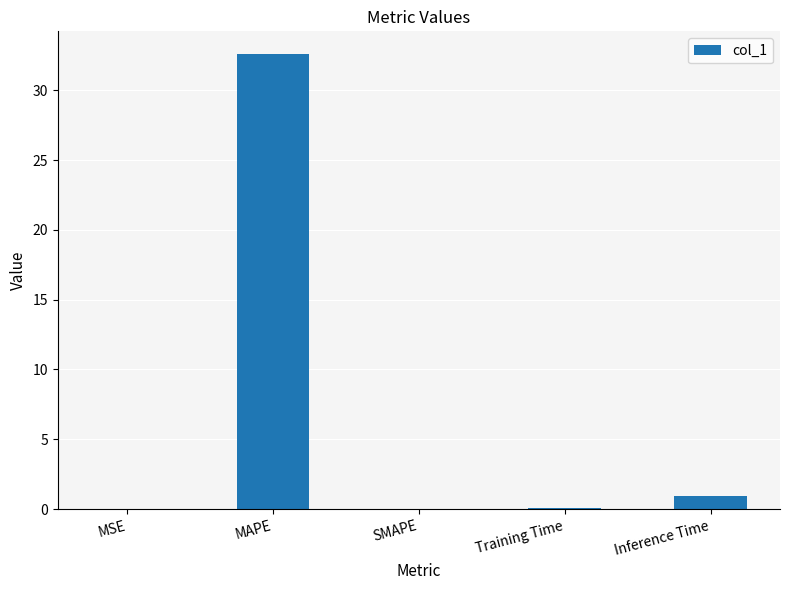

How many distinct data groups are displayed?

1